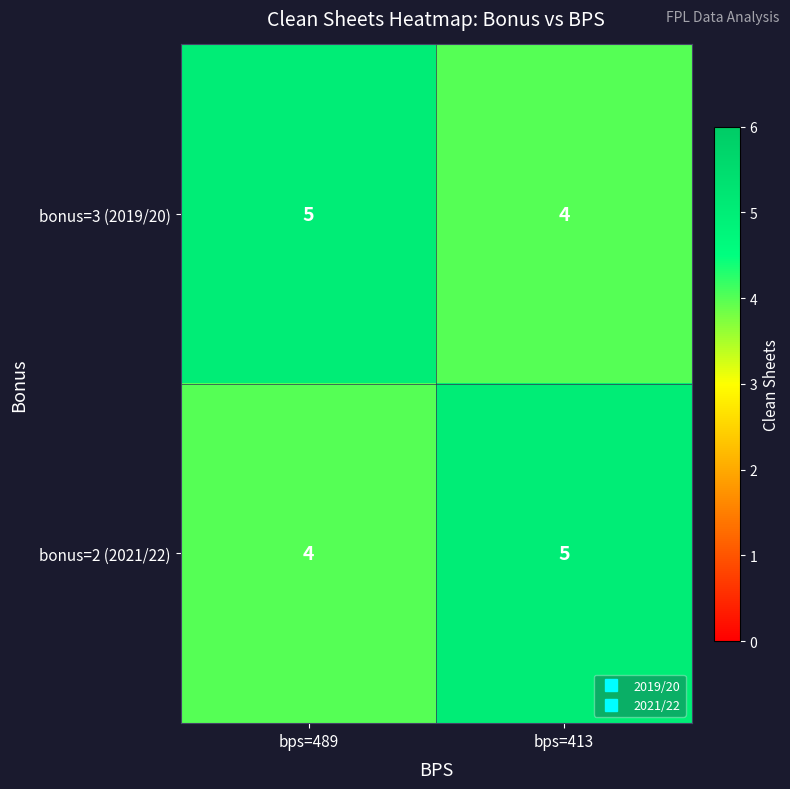

At which label is bonus=2 (2021/22) closest to 4?

bps=489